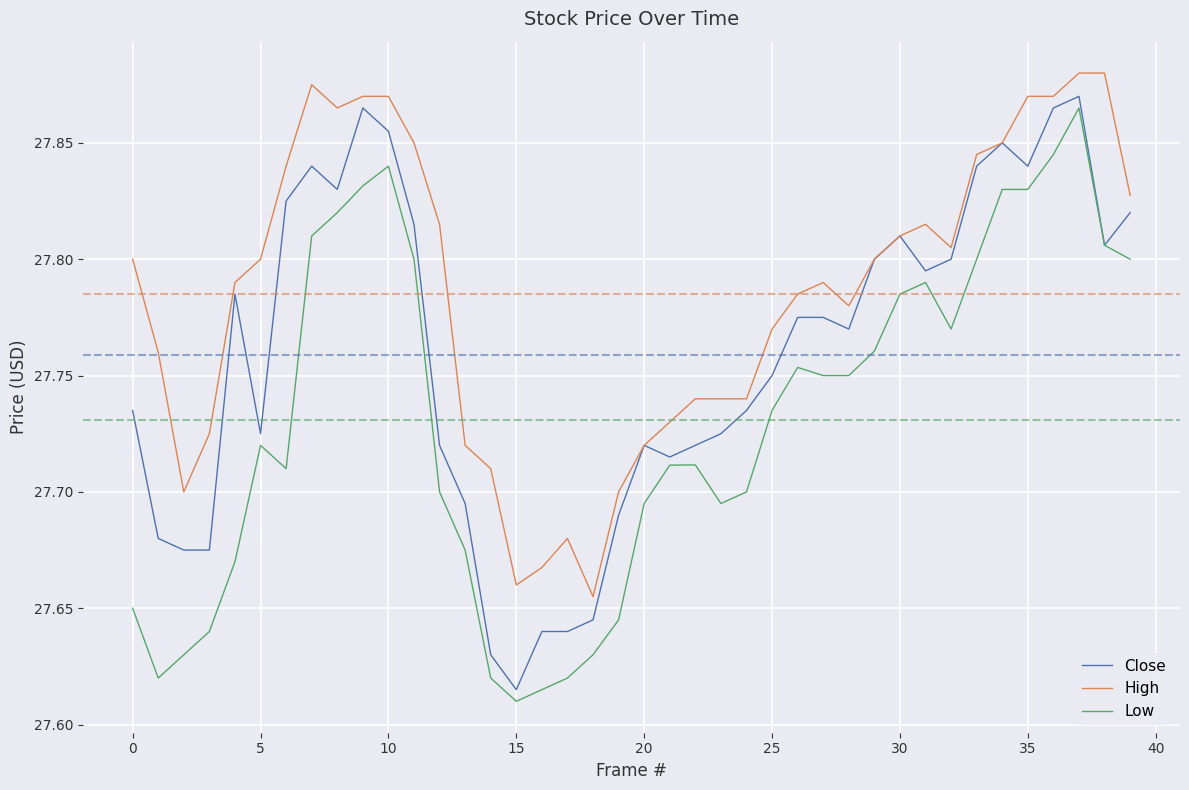

Which series has the largest total across all categories?

High